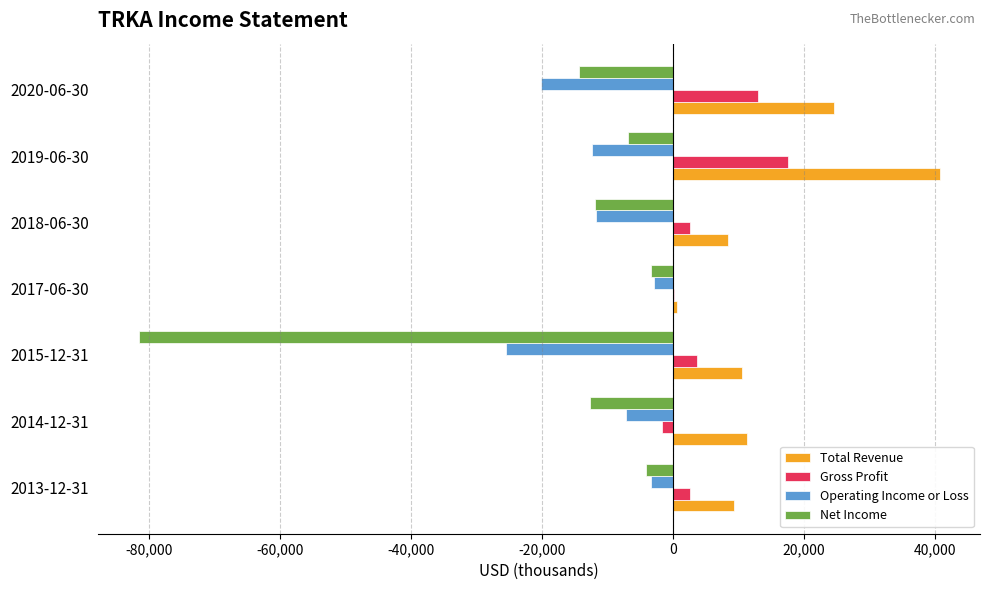

At which category is the sum across all series the highest?

2019-06-30